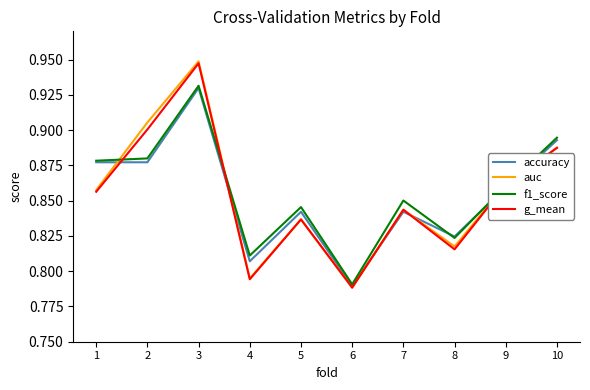

What is the sum of all g_mean values?

8.5